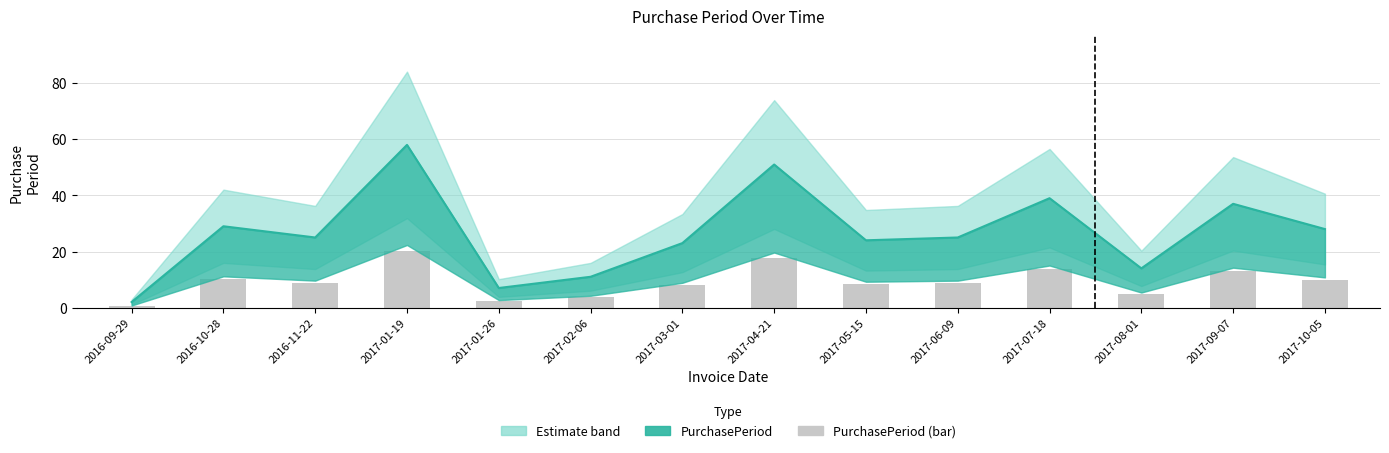

What is the label of the 7th bar from the right?

2017-04-21